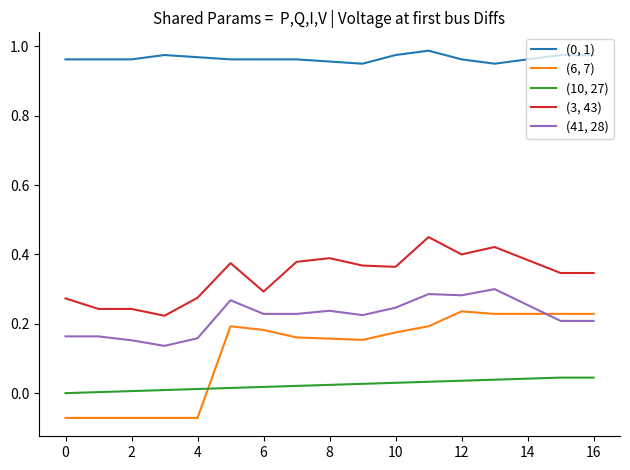

True or false: (6, 7) and (0, 1) cross at least once.

False